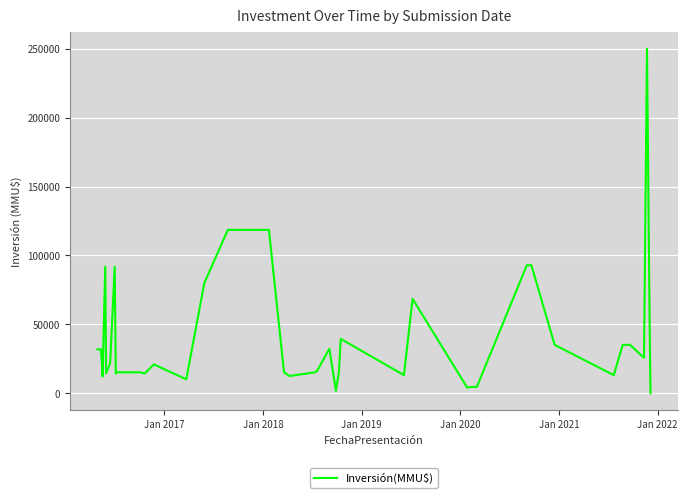

How many positive values are there?

39